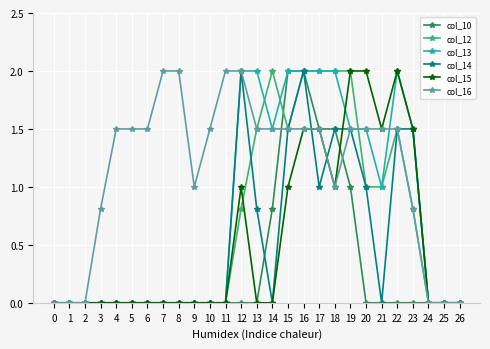

The value of col_12 at 5 is -1.2. True or false?

False